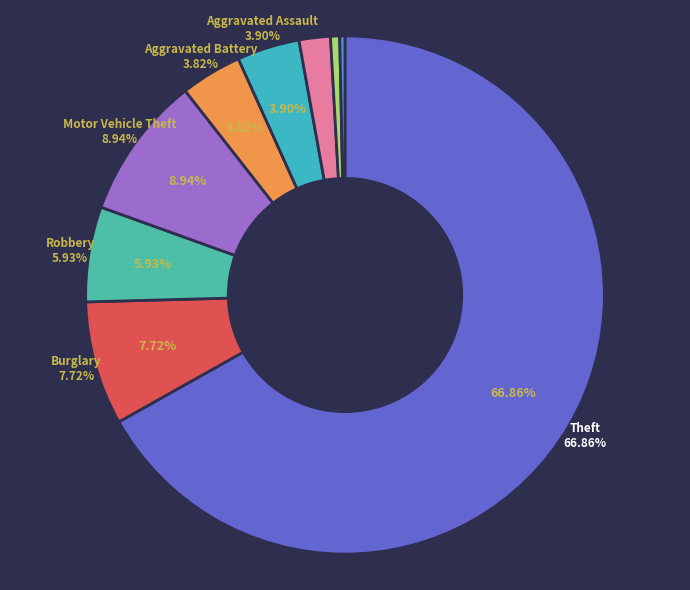

Rank the categories by value from lowest to highest.

Arson, Homicide, Criminal Sexual Assault, Aggravated Battery, Aggravated Assault, Robbery, Burglary, Motor Vehicle Theft, Theft